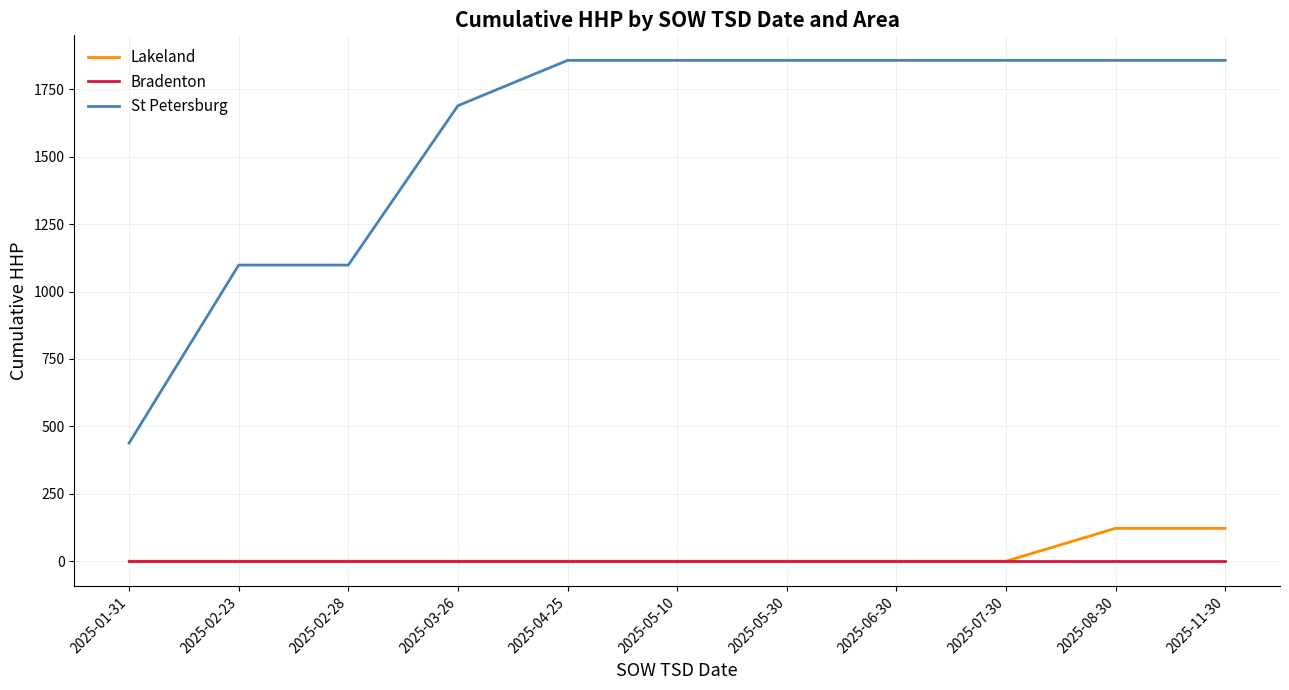

True or false: St Petersburg and Lakeland cross at least once.

False